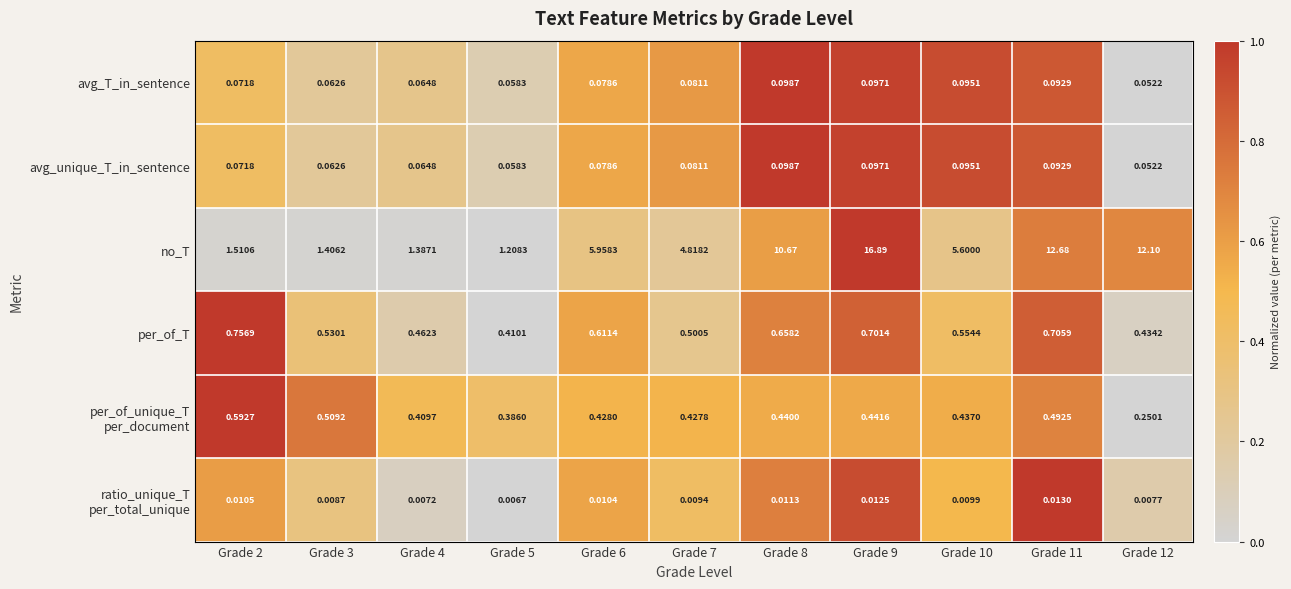

Which series has the largest total across all categories?

no_T